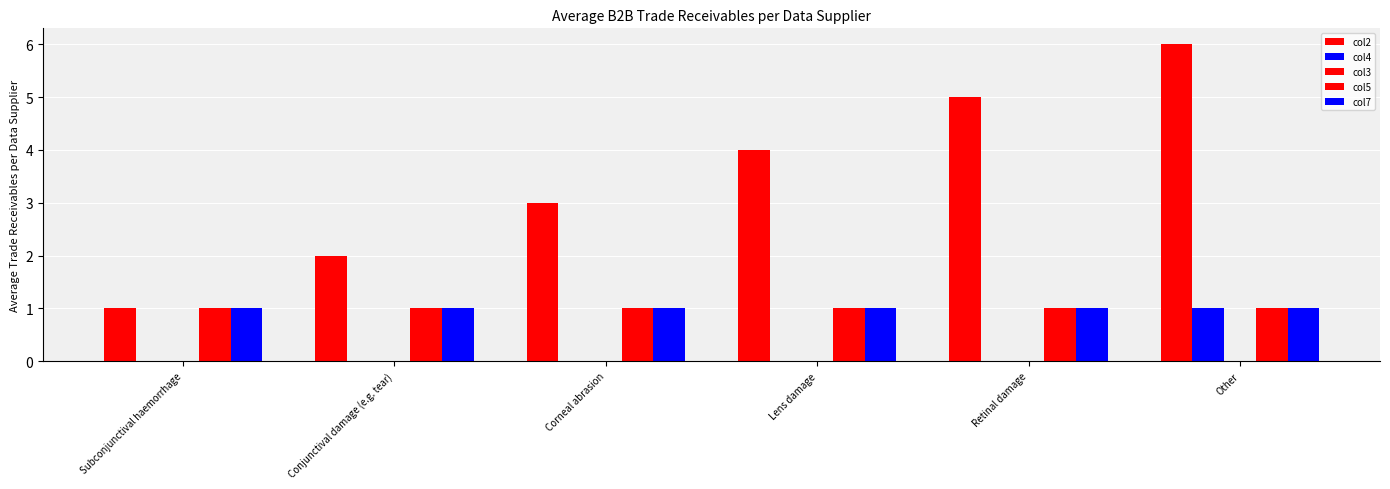

At Lens damage, list the series in order from smallest to largest.

col4, col3, col5, col7, col2